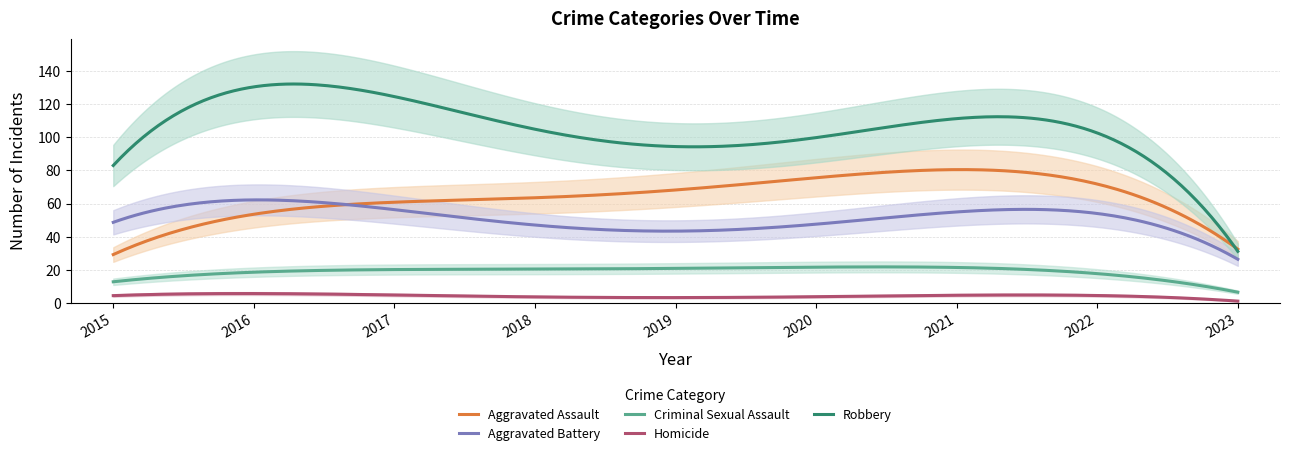

What is the minimum value for Aggravated Assault?

29.3